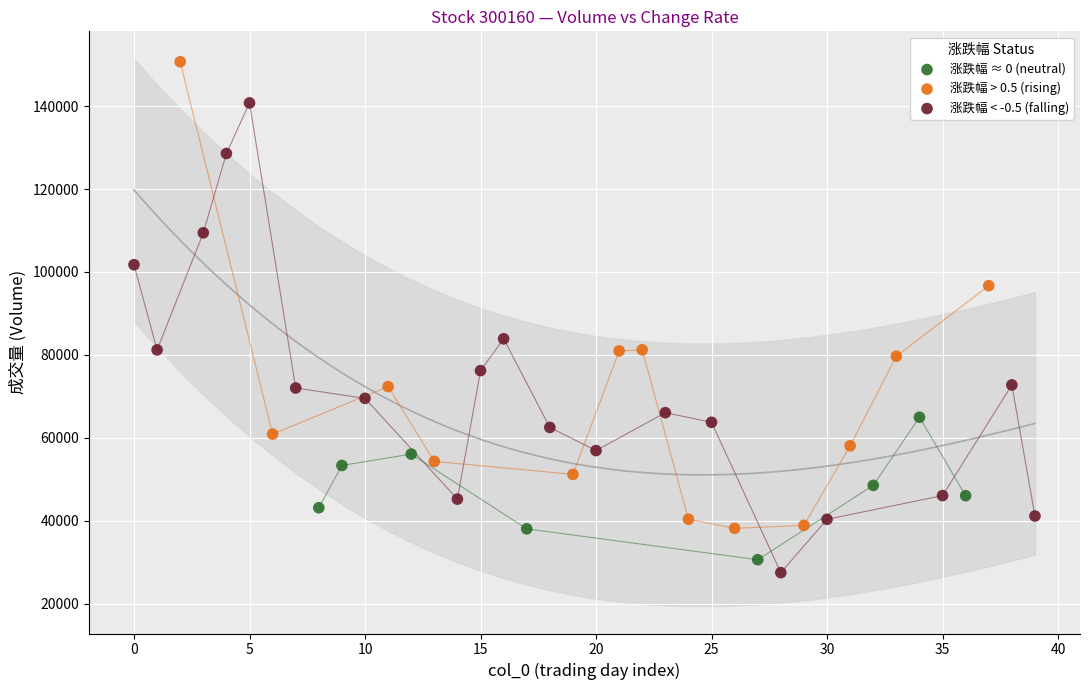

Which series contains the lowest Y value?

涨跌幅 < -0.5 (falling)